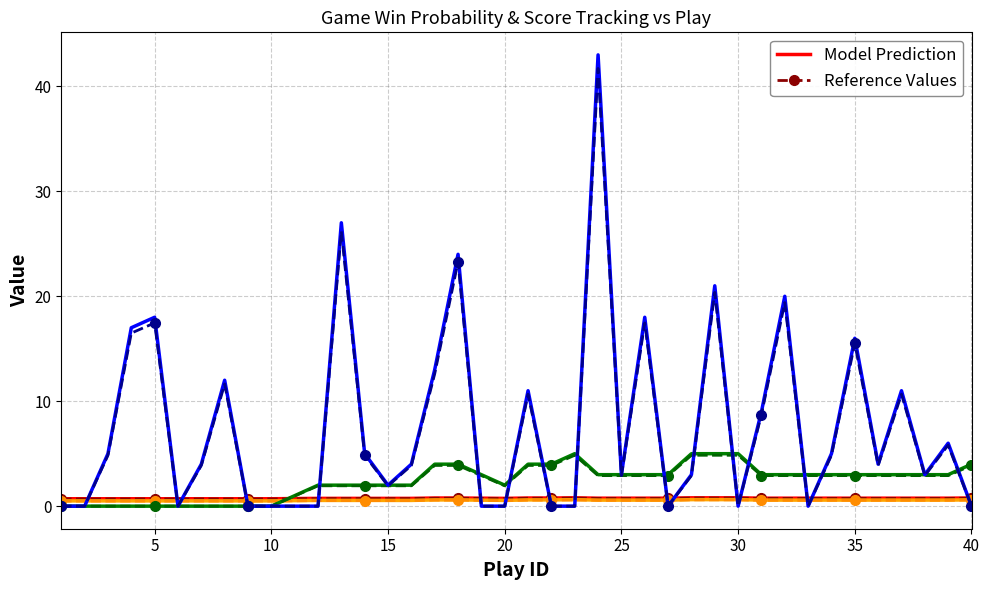

Rank the series at 40 from highest to lowest value.

score_diff, win_prob, naive_win_prob, play_length